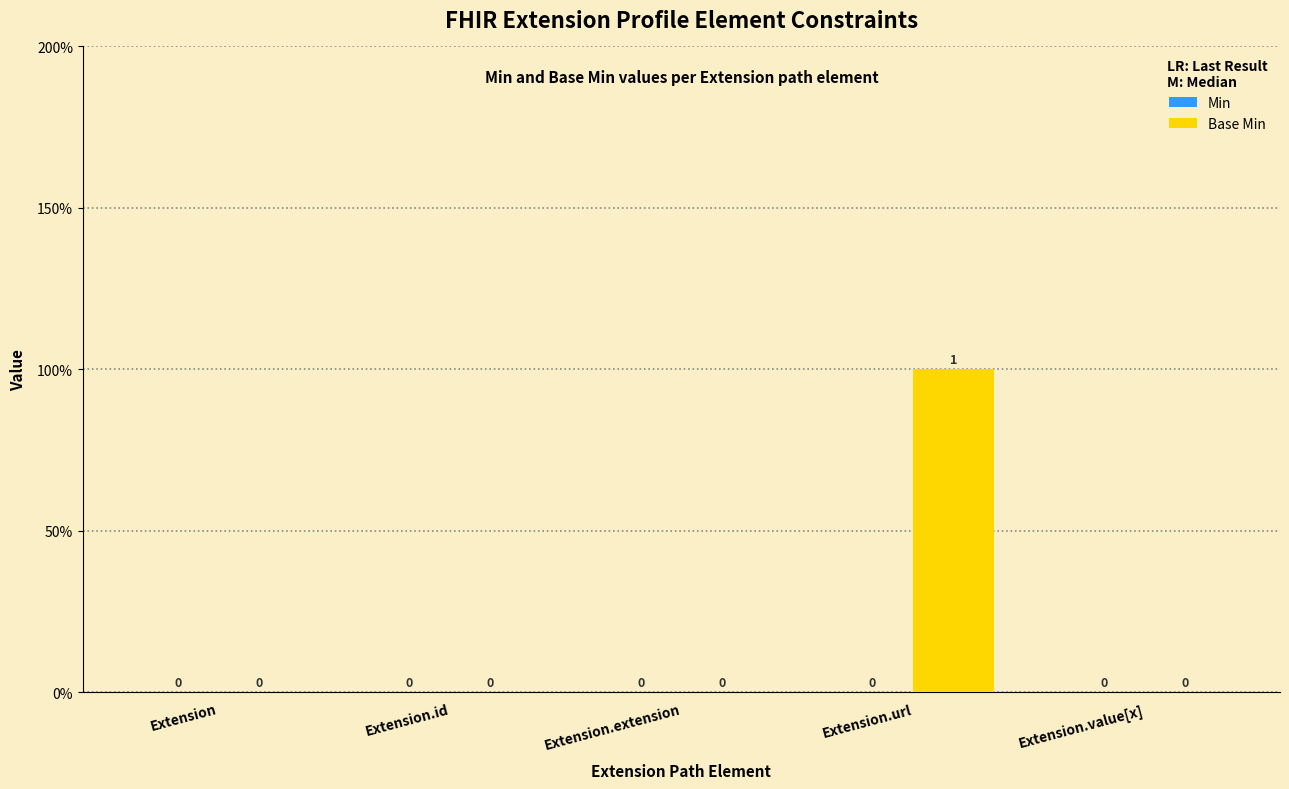

Are the bars horizontal?

No